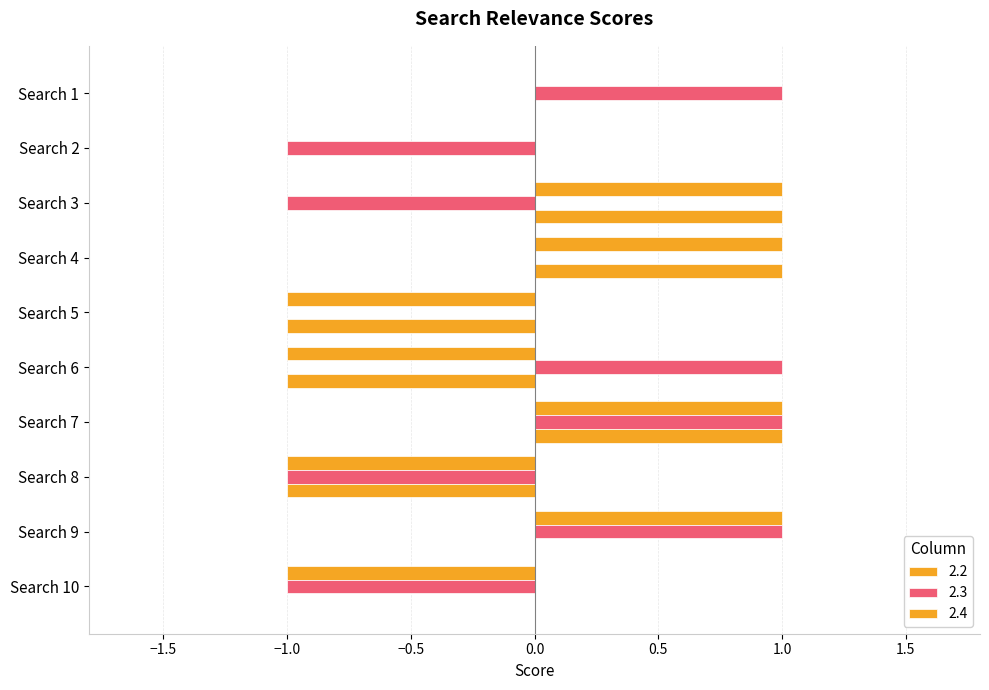

How many 2.3 values are between -1 and 1?

10